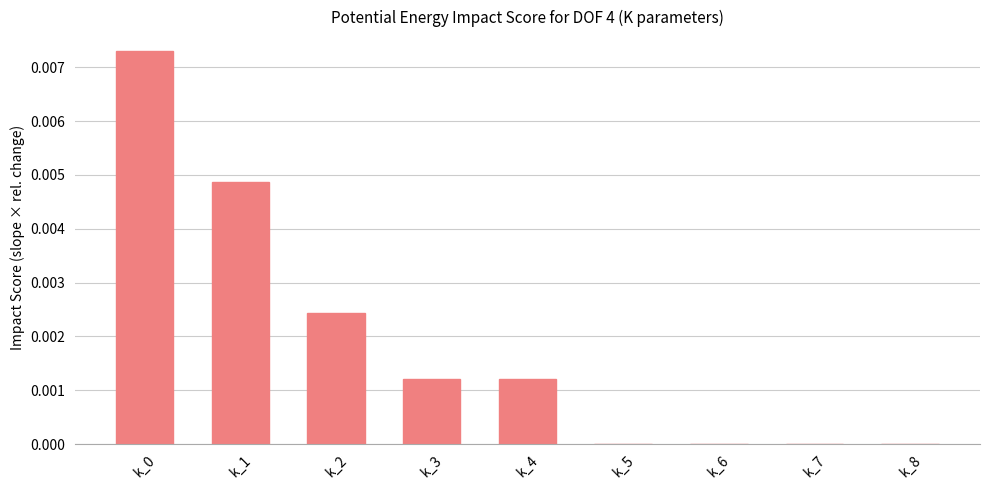

The chart shows a value of 0.0 at k_1. True or false?

True